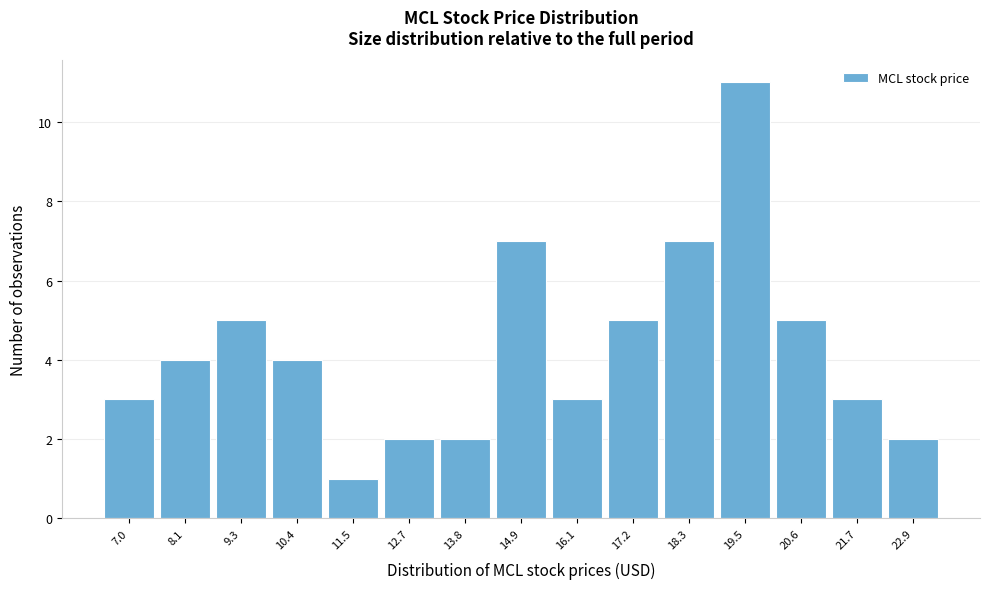

Reading left to right, what are all the values shown in this chart?

3	4	5	4	1	2	2	7	3	5	7	11	5	3	2